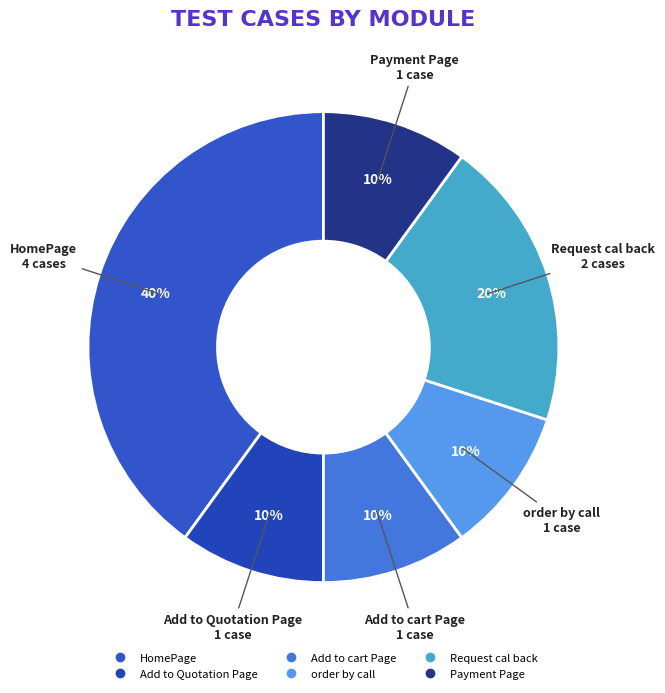

Is it true that Add to cart Page is 10% of the pie?

True